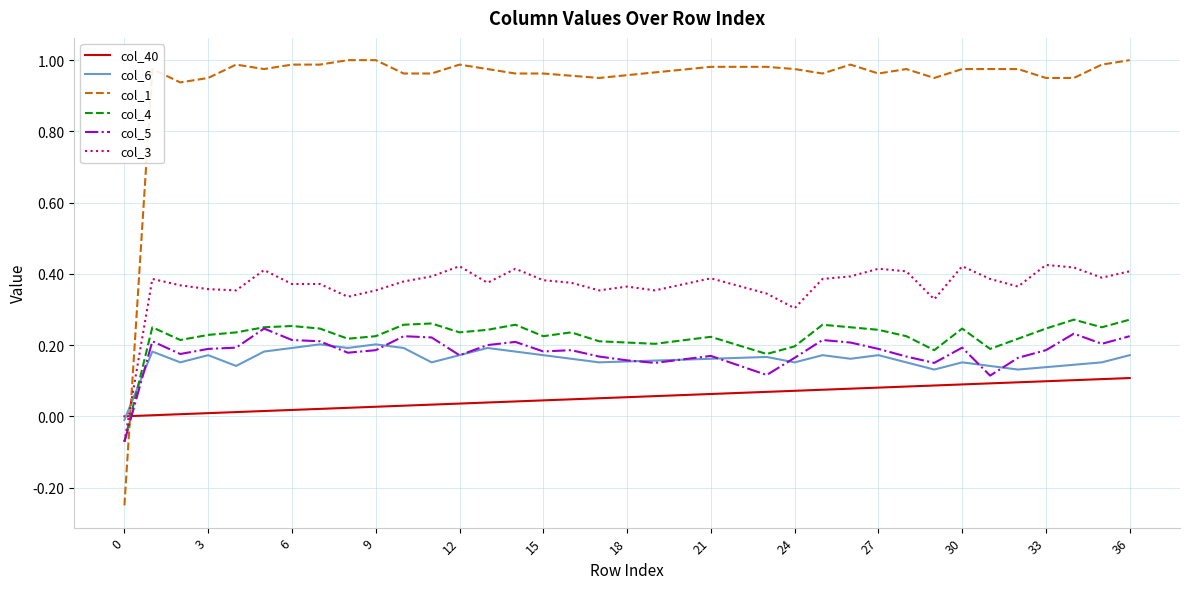

Which series has the largest total across all categories?

col_1